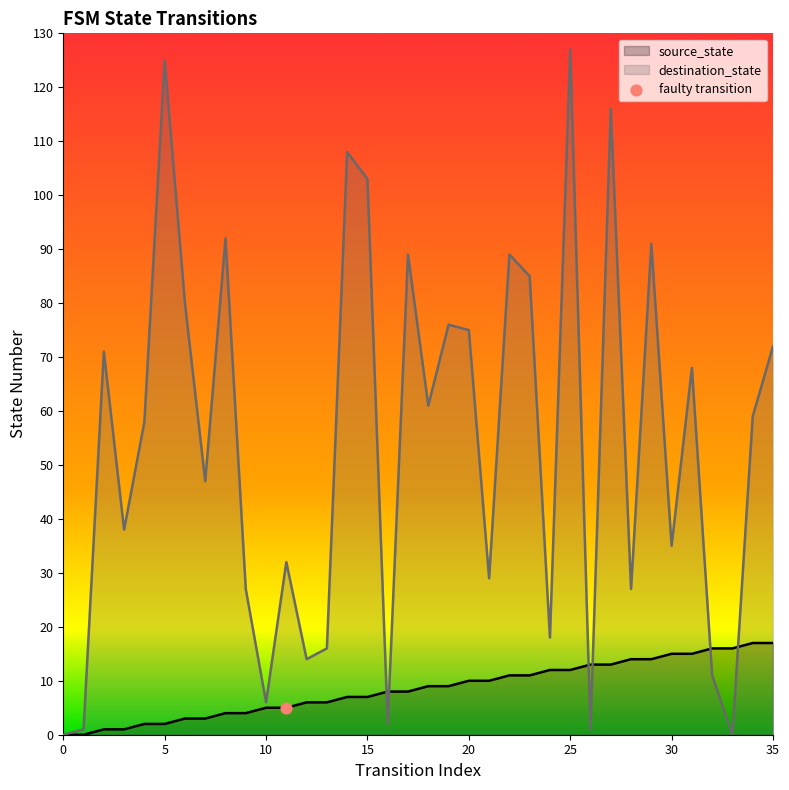

Which series reaches the maximum Y coordinate?

destination_state